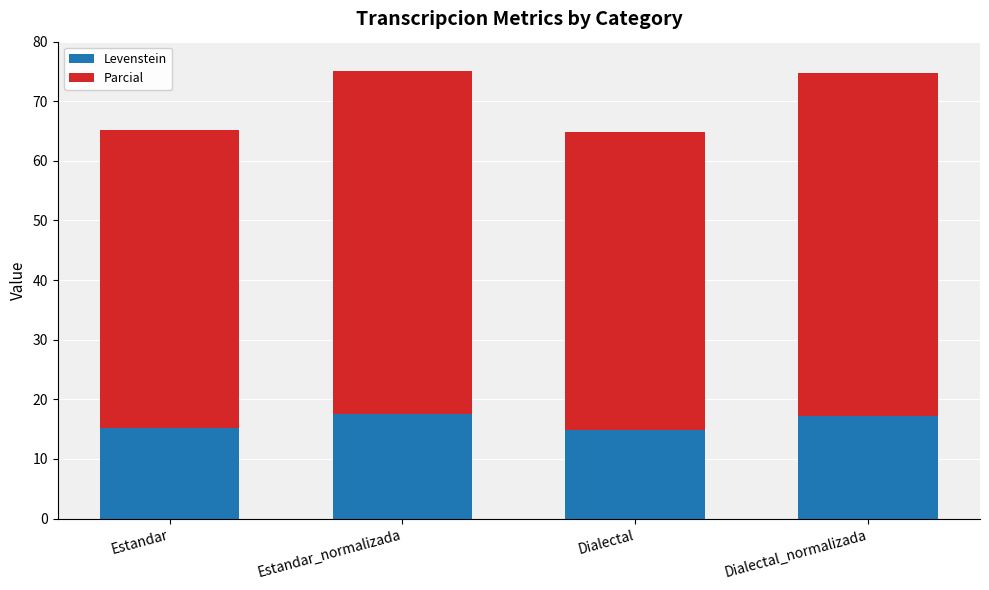

What is the total value across all series at Estandar?

65.2